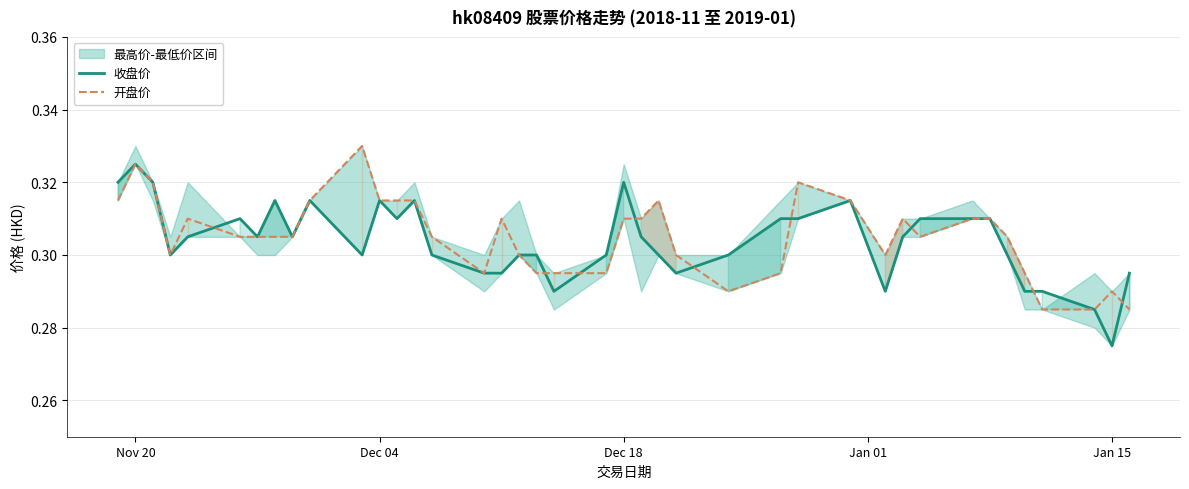

The 收盘价 series shows 0.2 at 33. True or false?

False